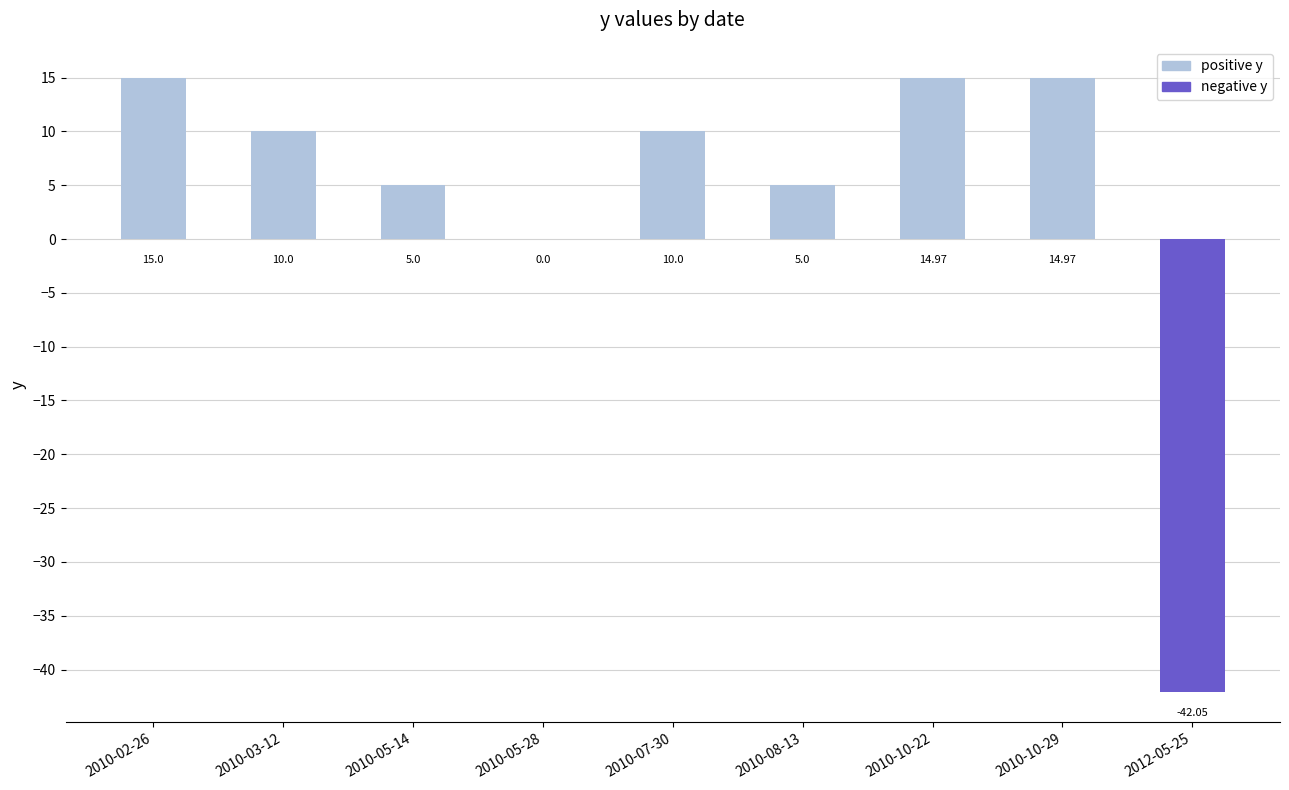

Count the number of data series in this chart.

2